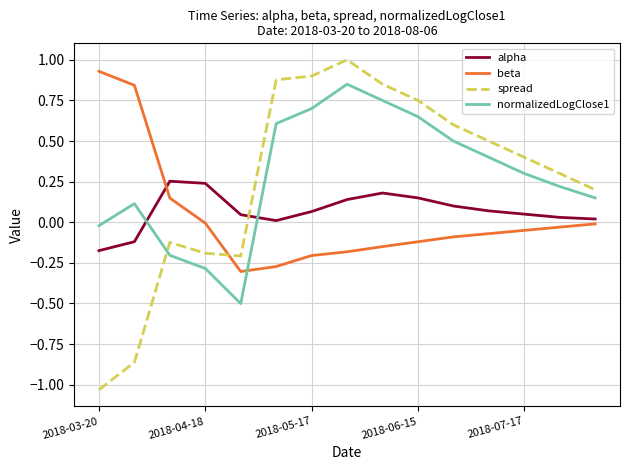

After their last crossing, which series has the higher values: normalizedLogClose1 or beta?

normalizedLogClose1